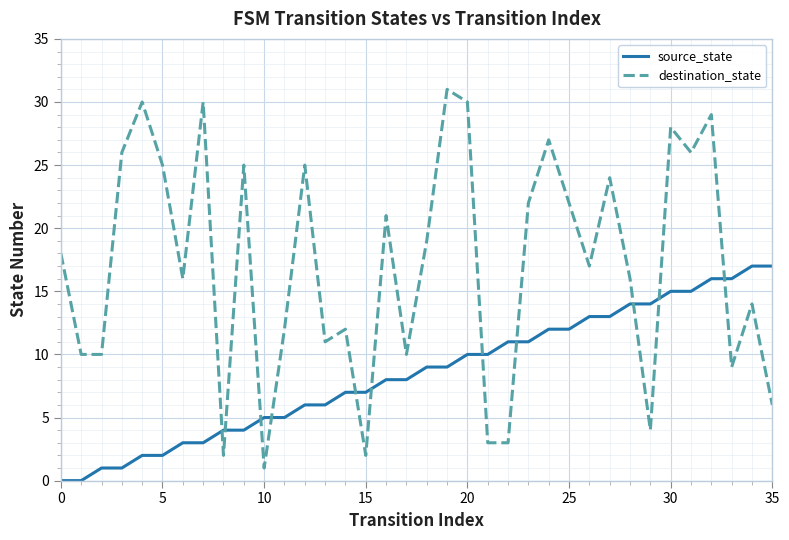

What is the maximum value shown in the chart?

31